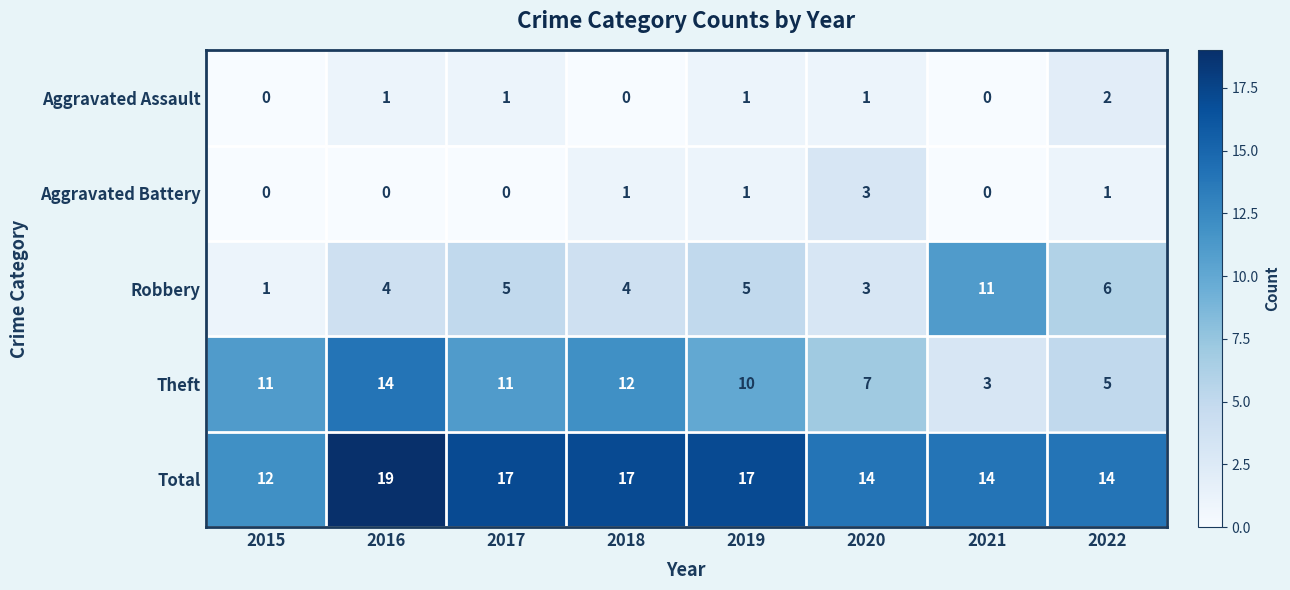

At which category does the chart reach its peak across all series?

2016